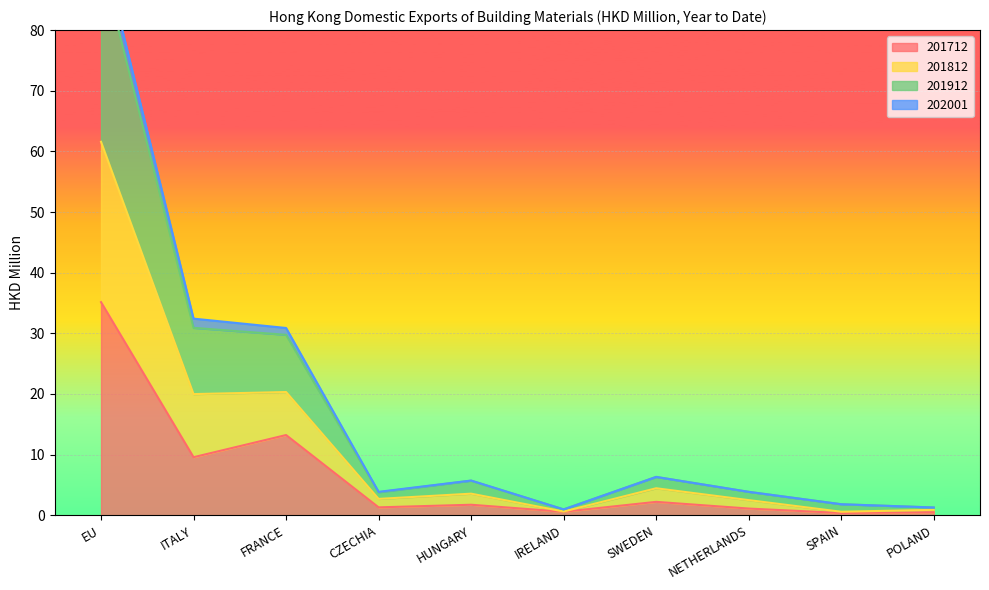

What is the difference between the maximum and minimum values in the 201912 series?

90.5